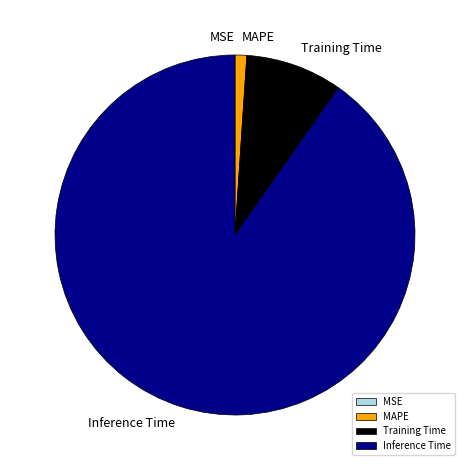

What is the largest slice in the pie chart?

Inference Time